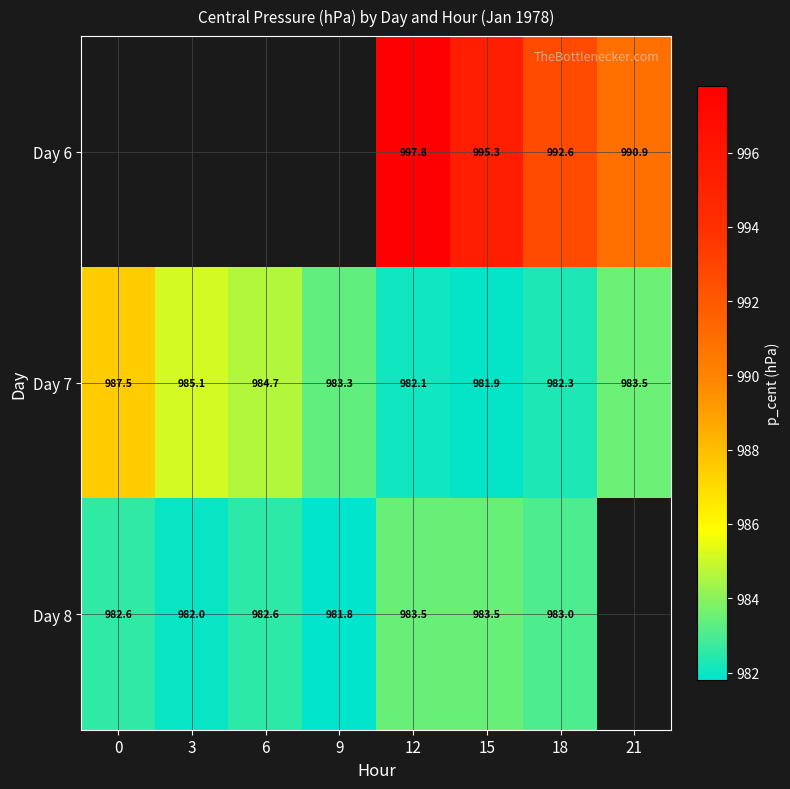

How many values in the Day 7 series are below 983?

3